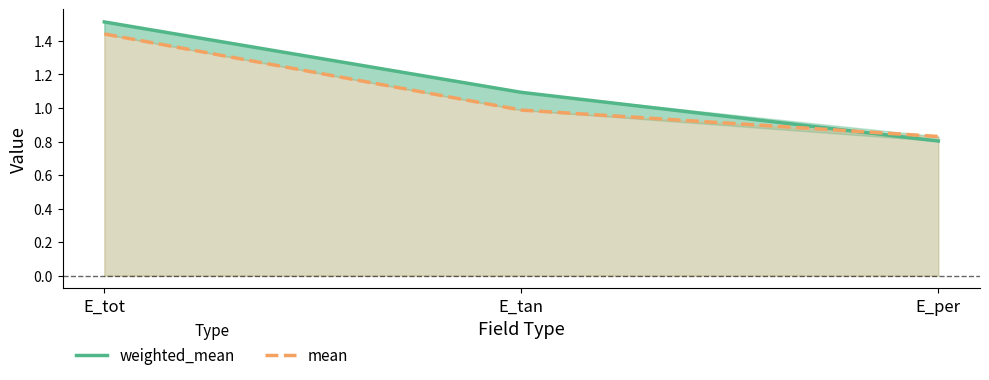

The mean series shows 1.3 at E_per. True or false?

False